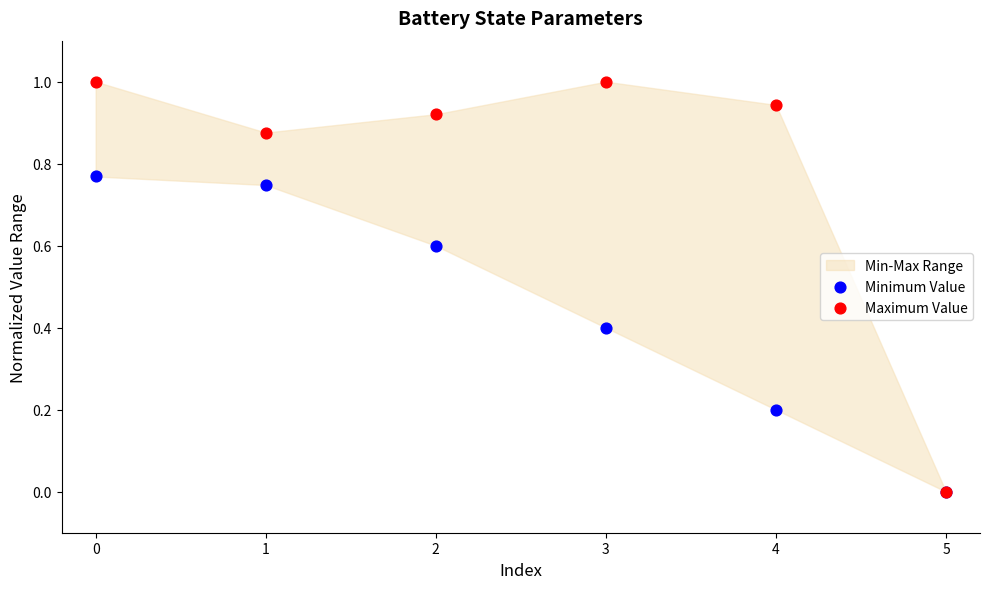

Which series has the largest Y range (max minus min)?

Maximum Value